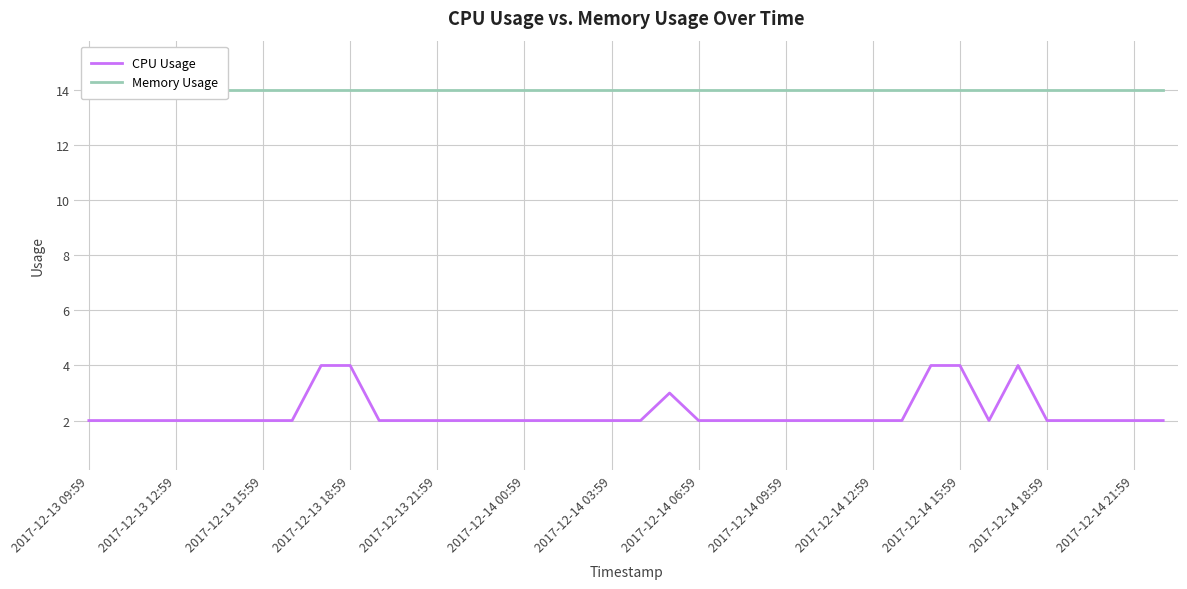

List the series in order of their overall mean, lowest first.

CPU Usage, Memory Usage